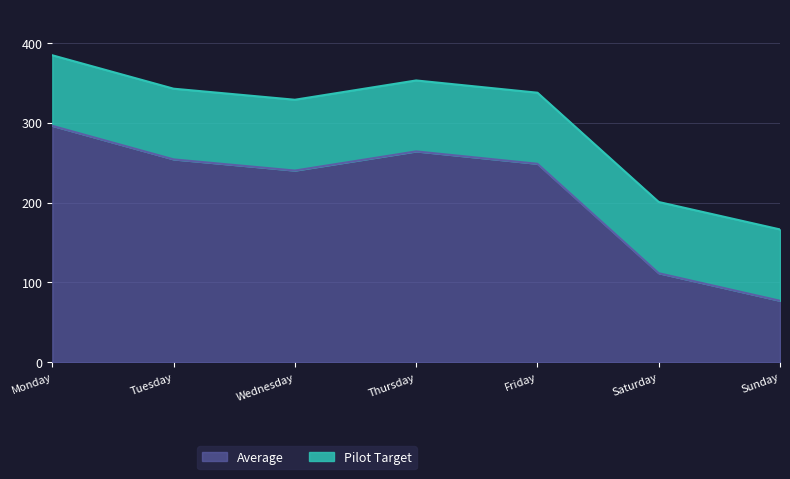

True or false: the data has more than 1 interior local peaks.

False